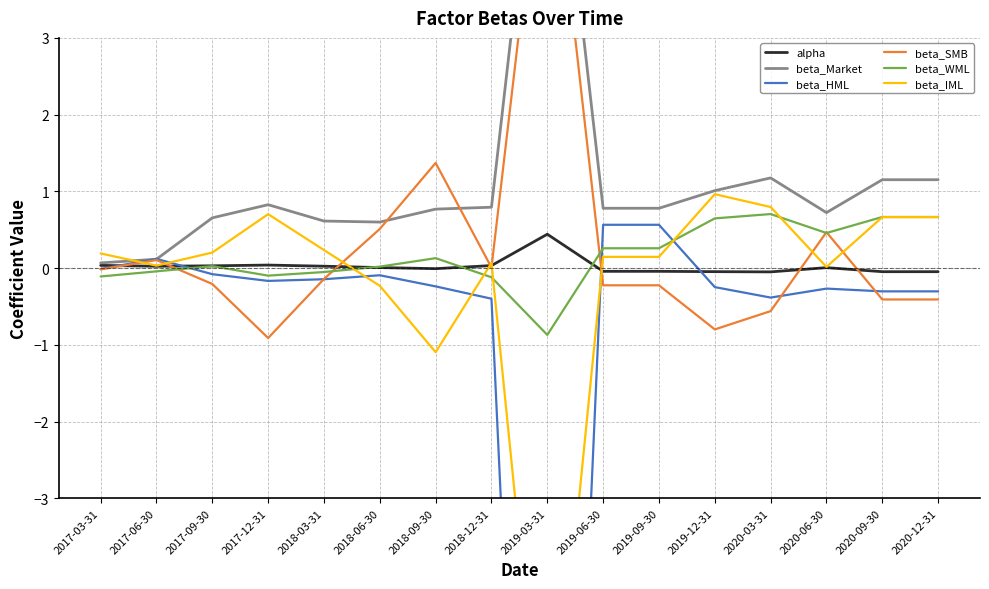

The value of beta_HML at 2020-06-30 is -0.4. True or false?

False